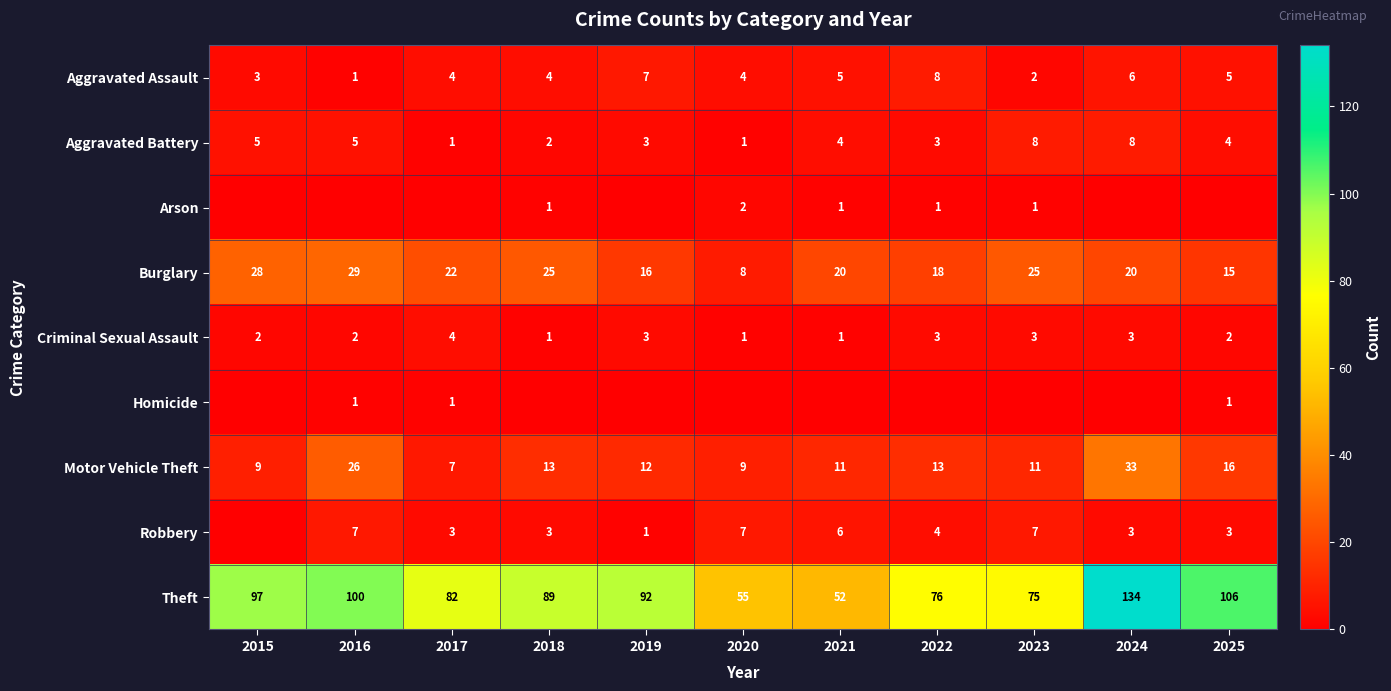

What is the difference between the maximum and minimum values in the Motor Vehicle Theft series?

26